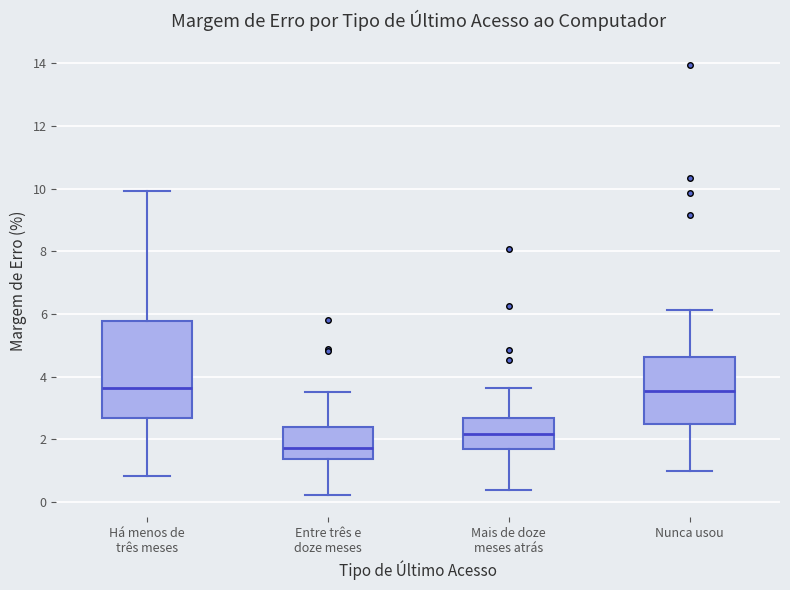

Where does the median line of the box for Nunca usou sit on the y-axis? The values are not printed on the chart, so give them approximately, as read against the axis.

3.6